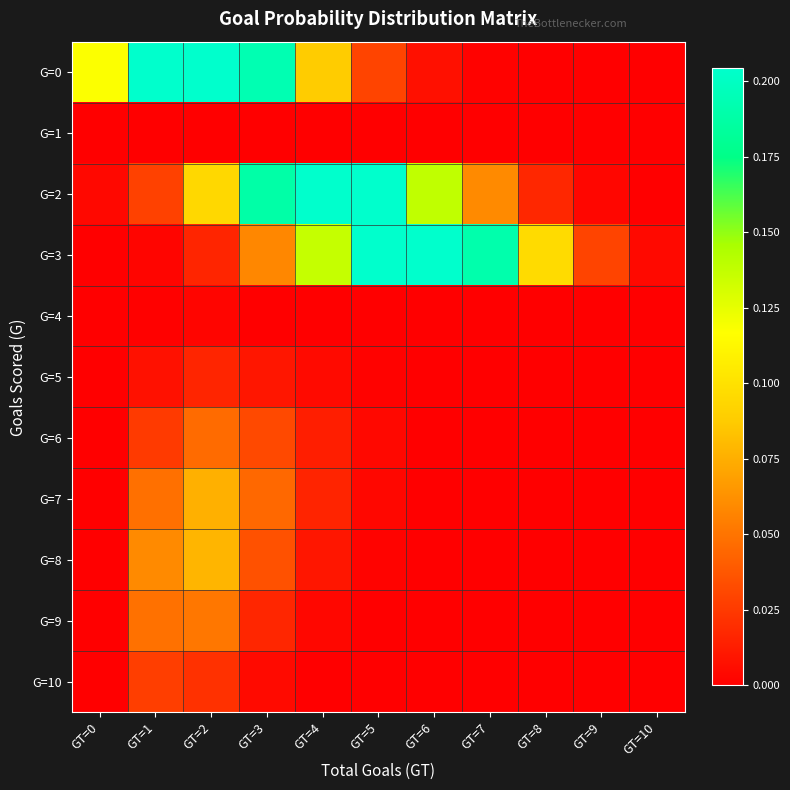

Which series has the largest total across all categories?

G=2